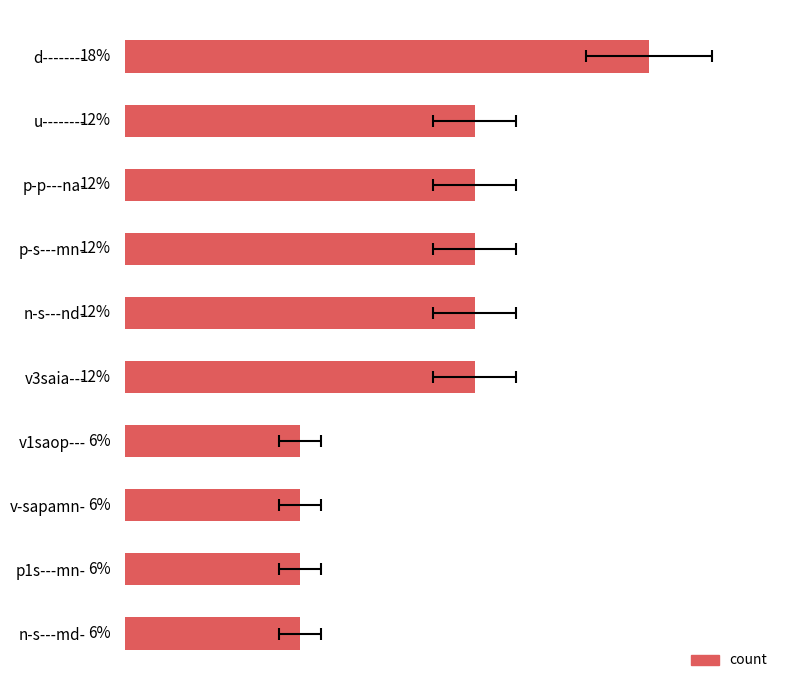

Reading left to right, what are all the values shown in this chart?

17.6	11.8	11.8	11.8	11.8	11.8	5.9	5.9	5.9	5.9